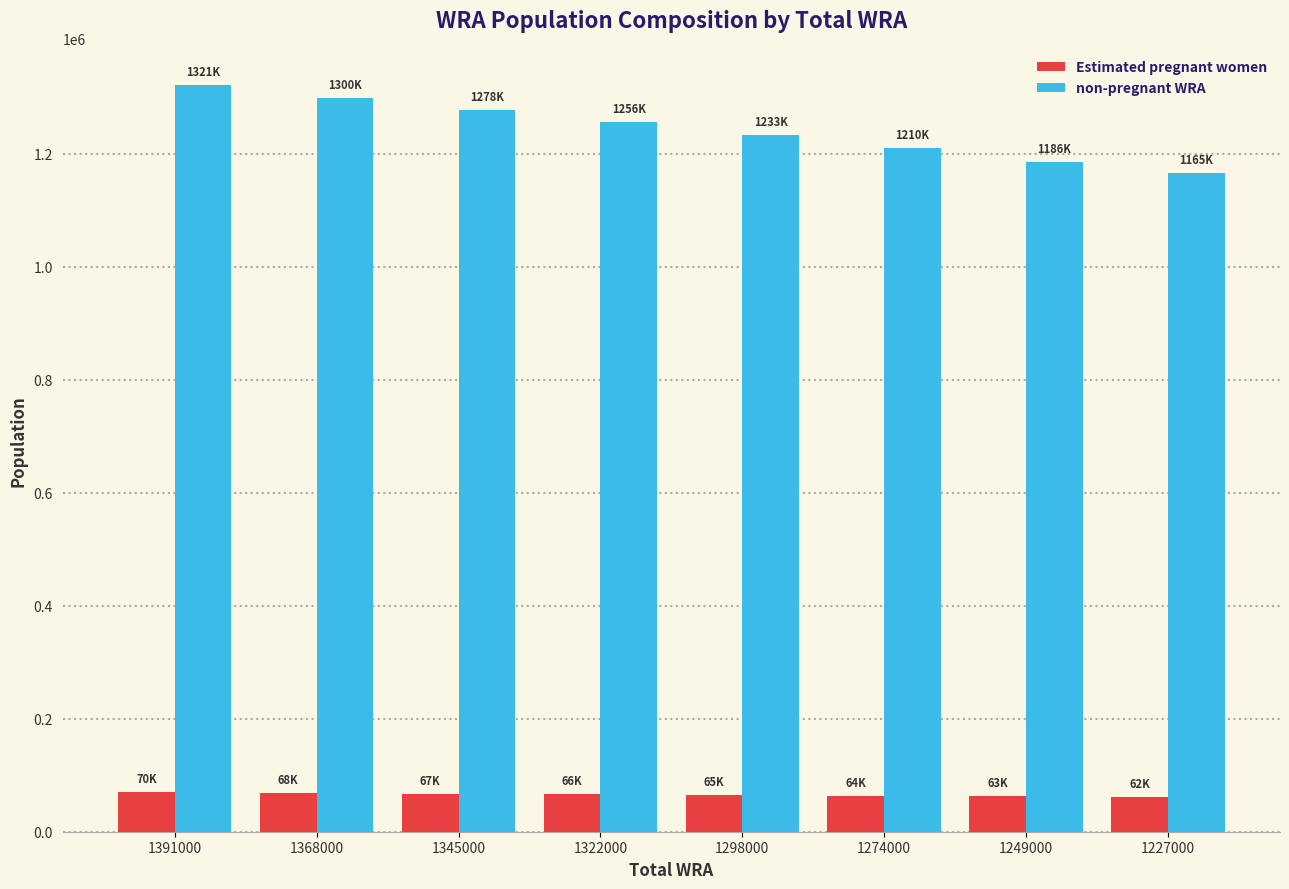

Where does the Estimated pregnant women series first go above 66188?

1391000